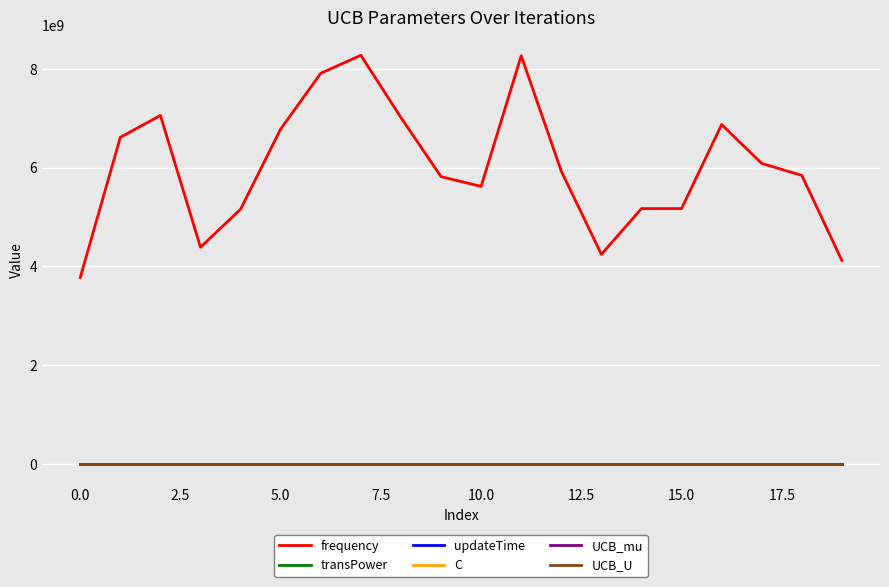

Does the chart have visible grid lines?

Yes